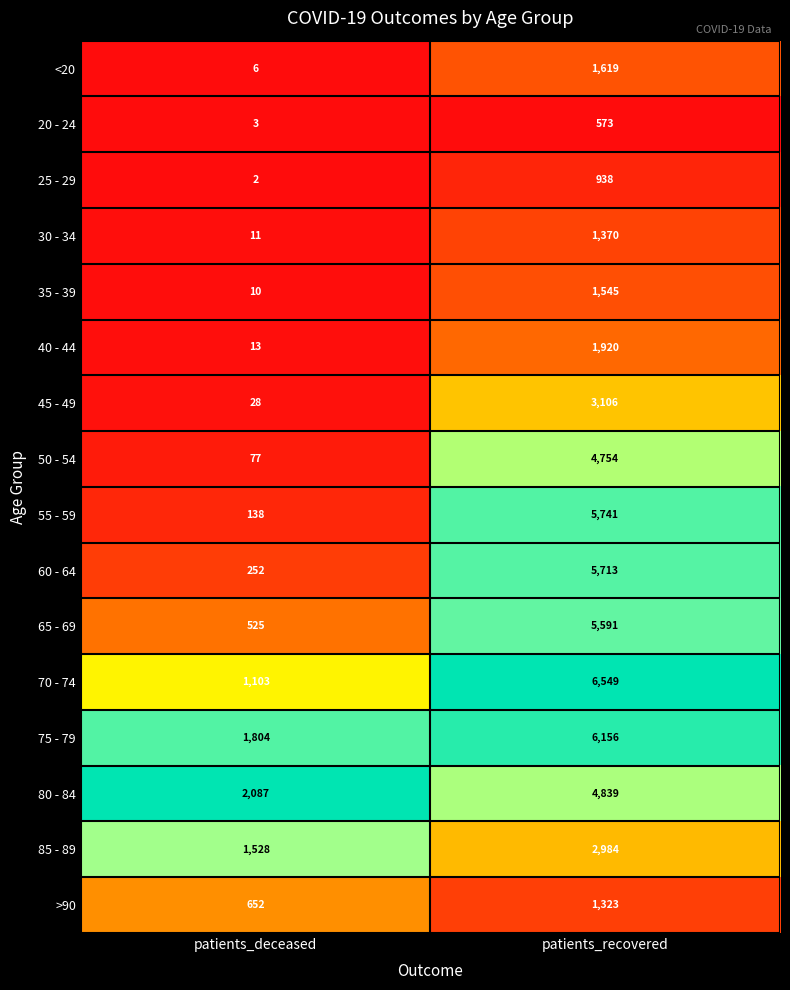

At which label is 35 - 39 closest to 777?

patients_deceased